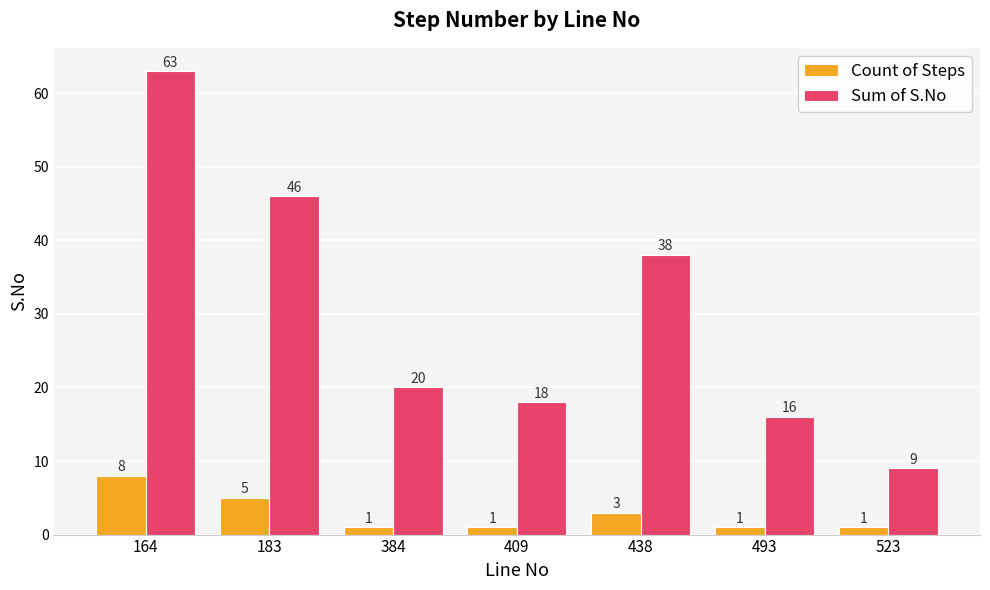

Is the value of Count of Steps at 164 greater than the value of Sum of S.No at 164?

No